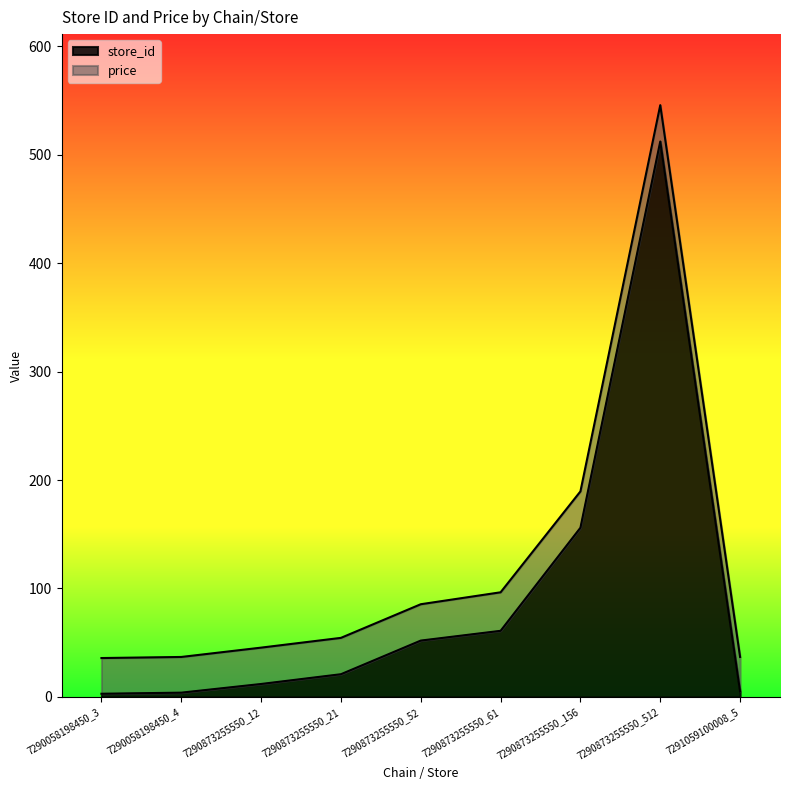

Reading left to right, extract all data points from this chart.

7290058198450_3=3	7290058198450_4=4	7290873255550_12=12	7290873255550_21=21	7290873255550_52=52	7290873255550_61=61	7290873255550_156=156	7290873255550_512=512	7291059100008_5=5